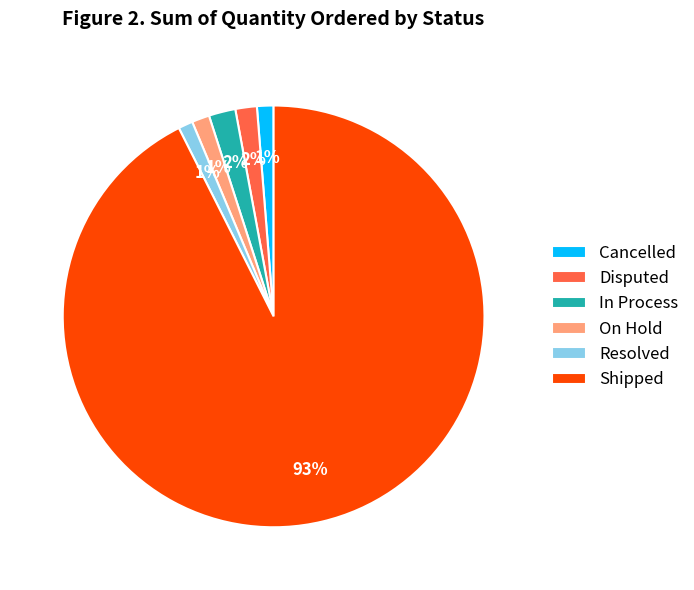

To the nearest percent, what is the combined percentage of Shipped and Resolved?

94%